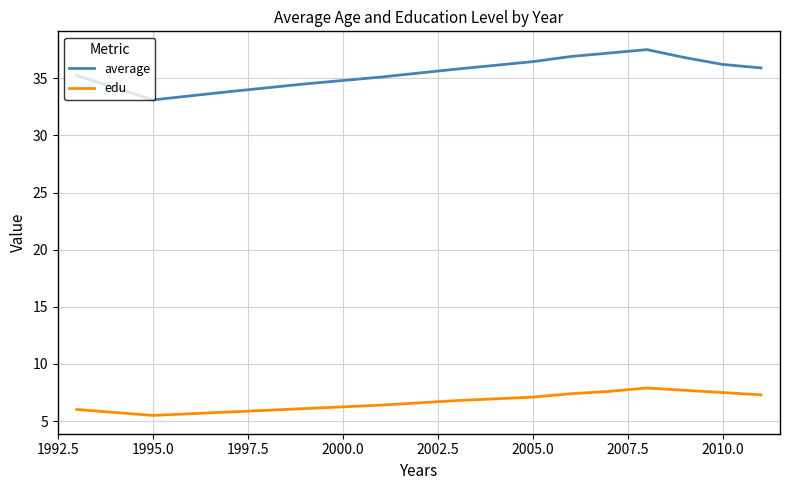

Which series has the largest total across all categories?

average